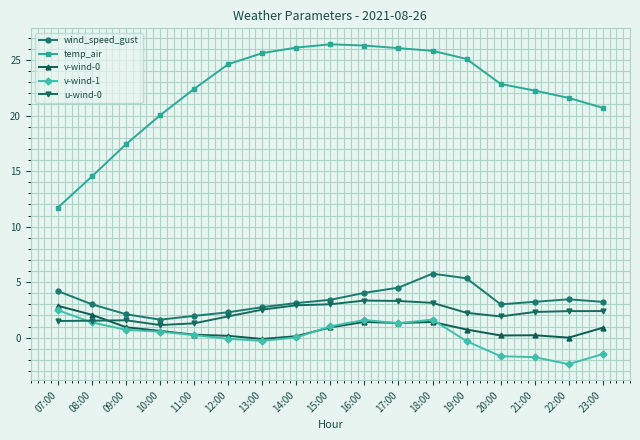

True or false: v-wind-0 has more than 0 points higher than both neighbors.

True